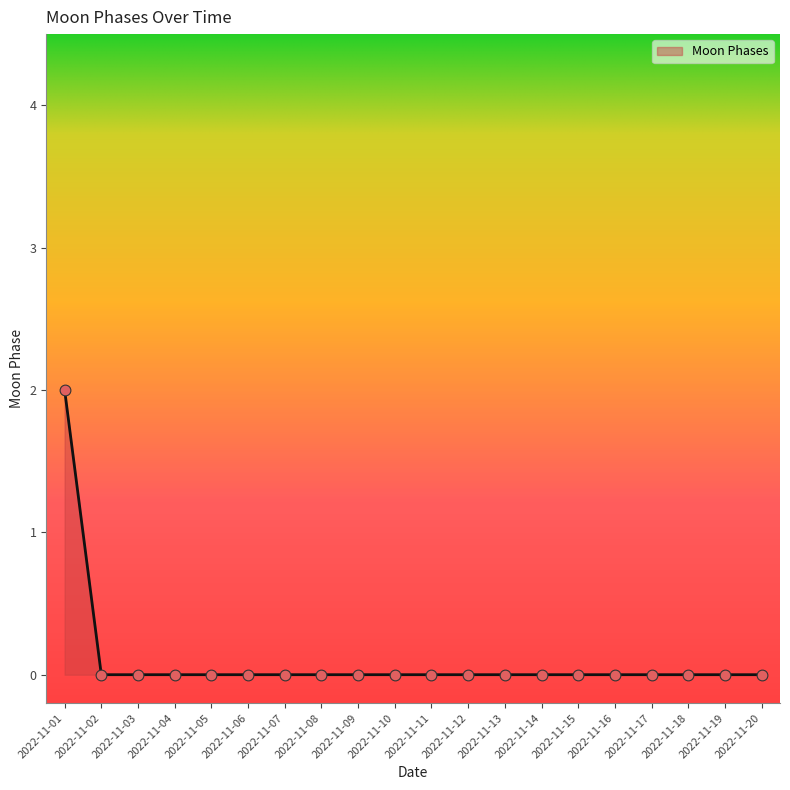

Which label corresponds to the largest value in the chart?

2022-11-01